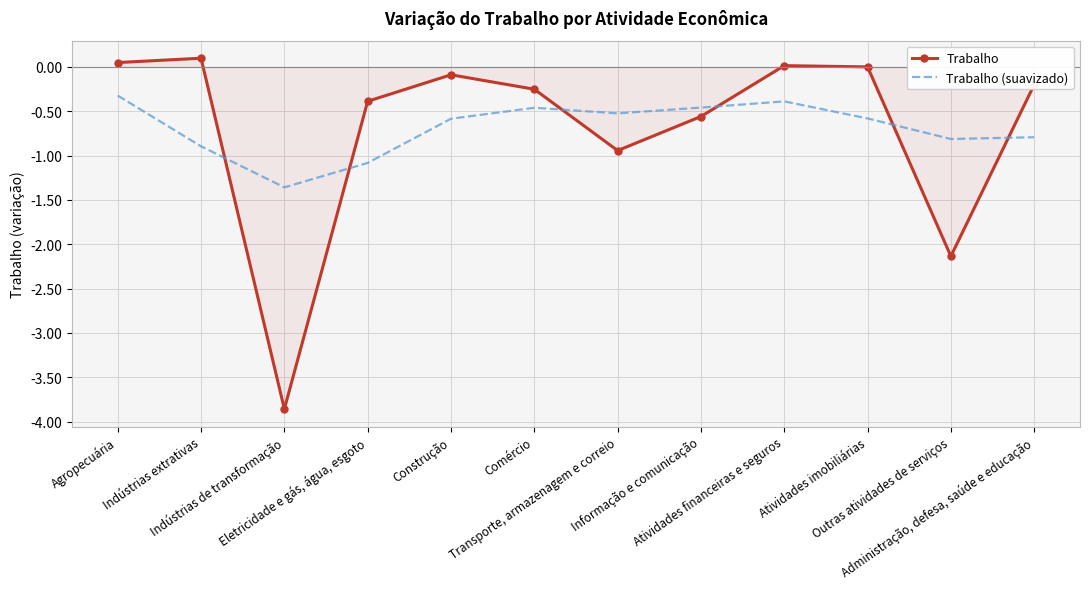

Which series changed the most between Indústrias extrativas and Comércio?

Trabalho (suavizado)